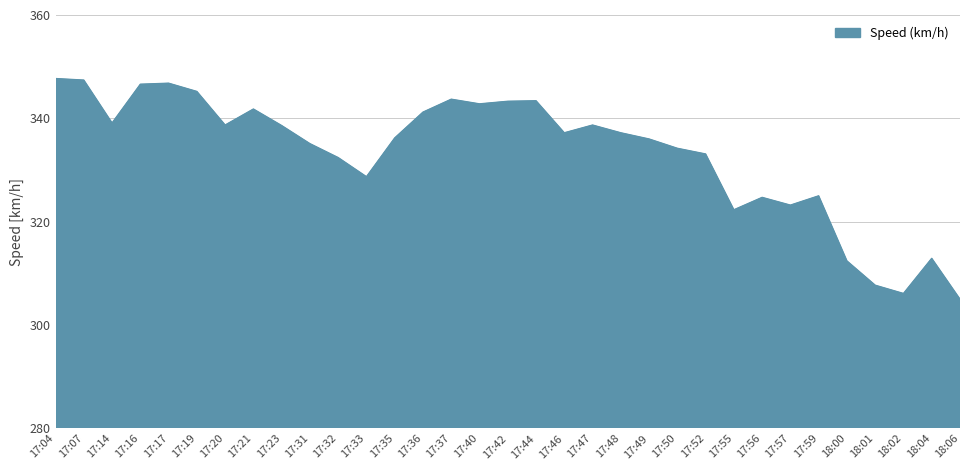

Approximately how many times larger is the value at 17:23 compared to 18:04?

1.1